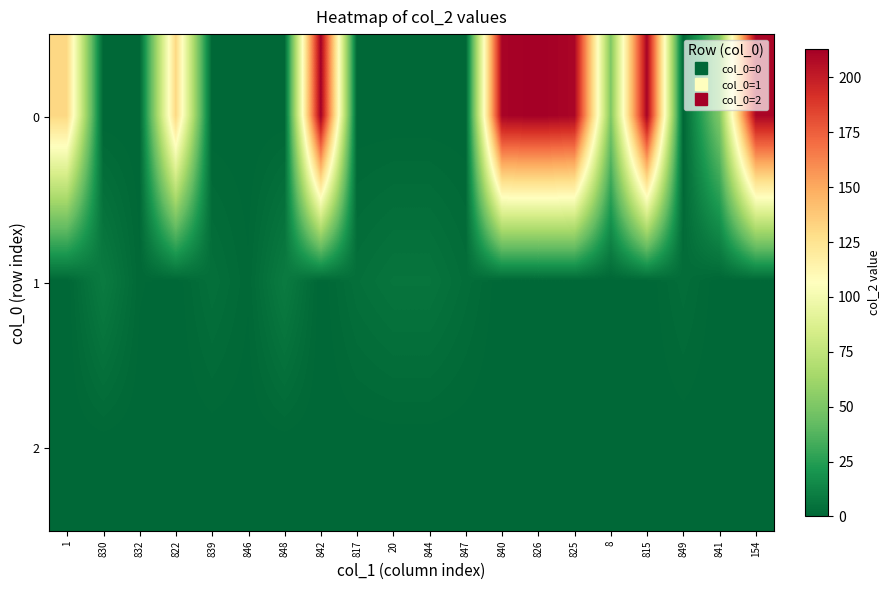

At which category is the sum across all series the highest?

842